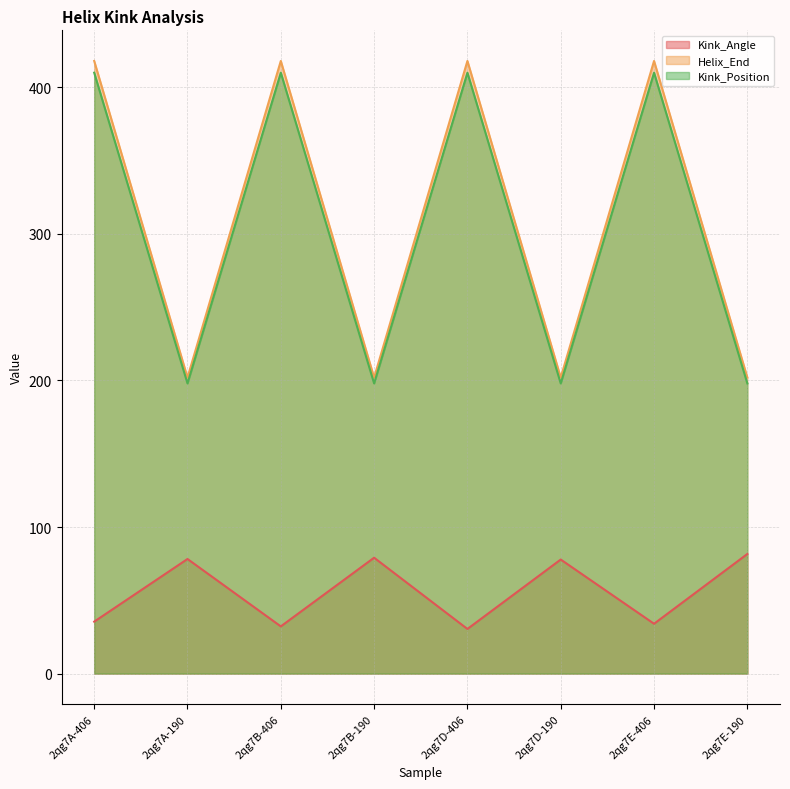

Which series has the largest total across all categories?

Helix_End